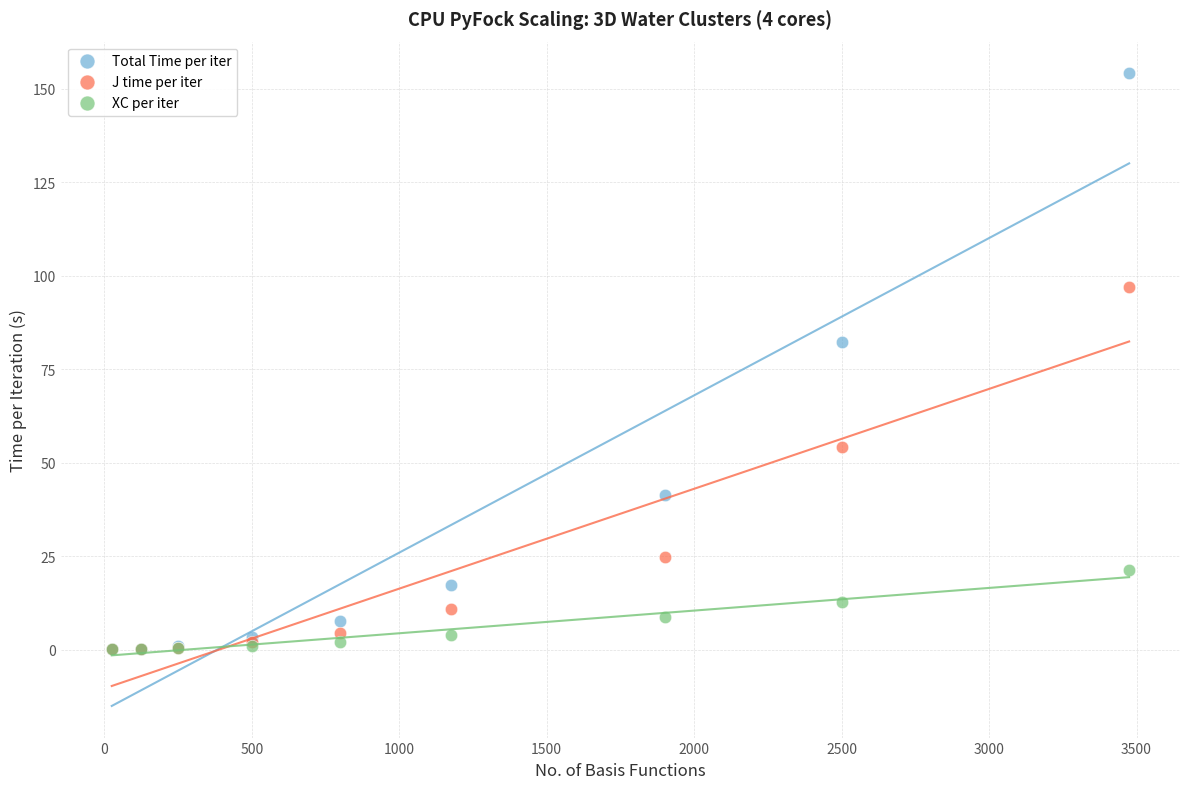

Which series reaches the maximum Y coordinate?

Total Time per iter